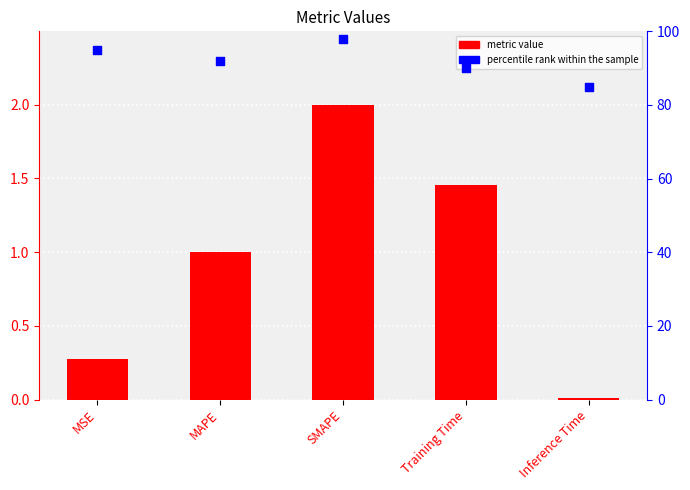

What is the total value across all series at MSE?

95.3